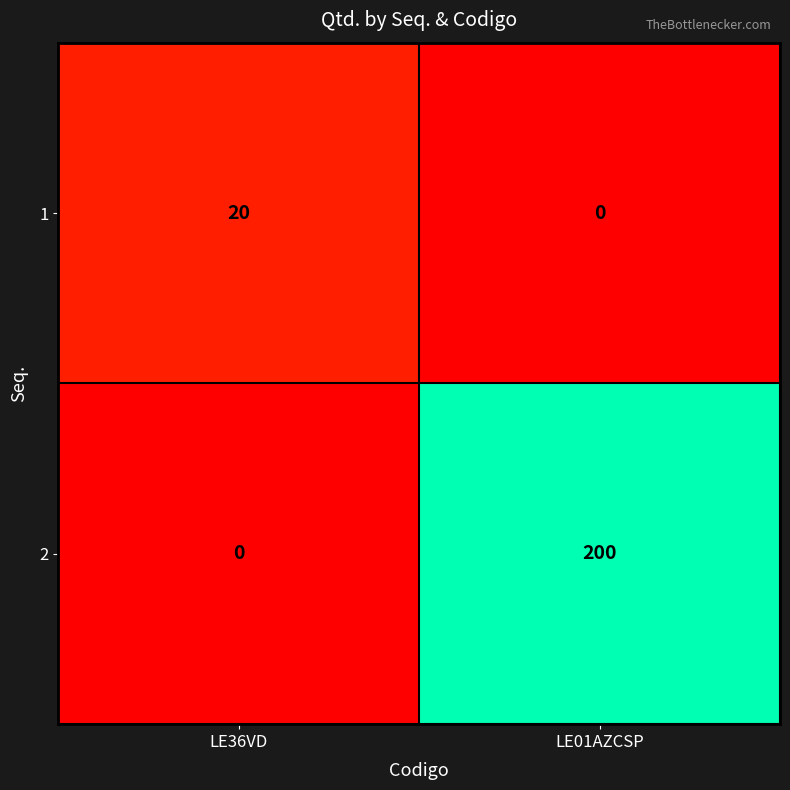

Reading right to left, what are all the values shown in this chart?

1: LE01AZCSP=0	LE36VD=20
2: LE01AZCSP=200	LE36VD=0